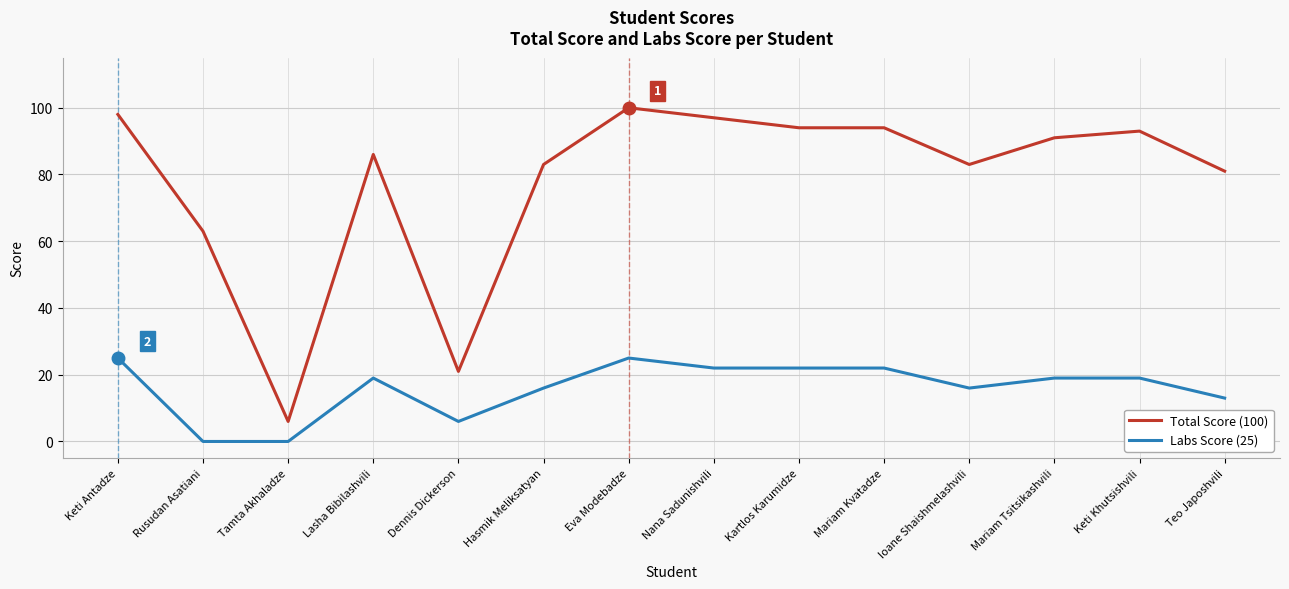

What is the total value across all series at Hasmik Meliksatyan?

99